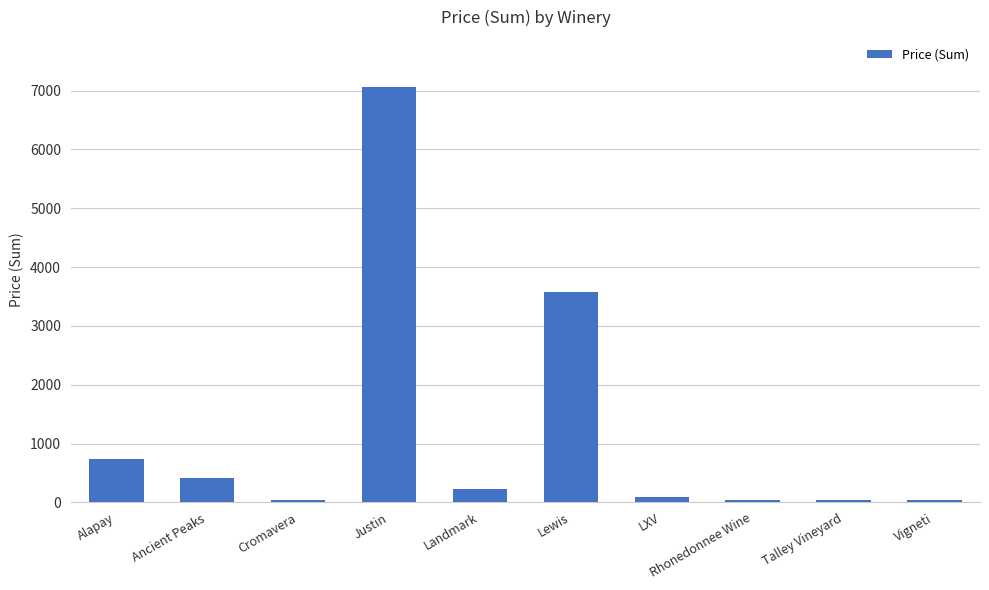

Approximately how many times larger is the value at Landmark compared to Alapay?

0.3